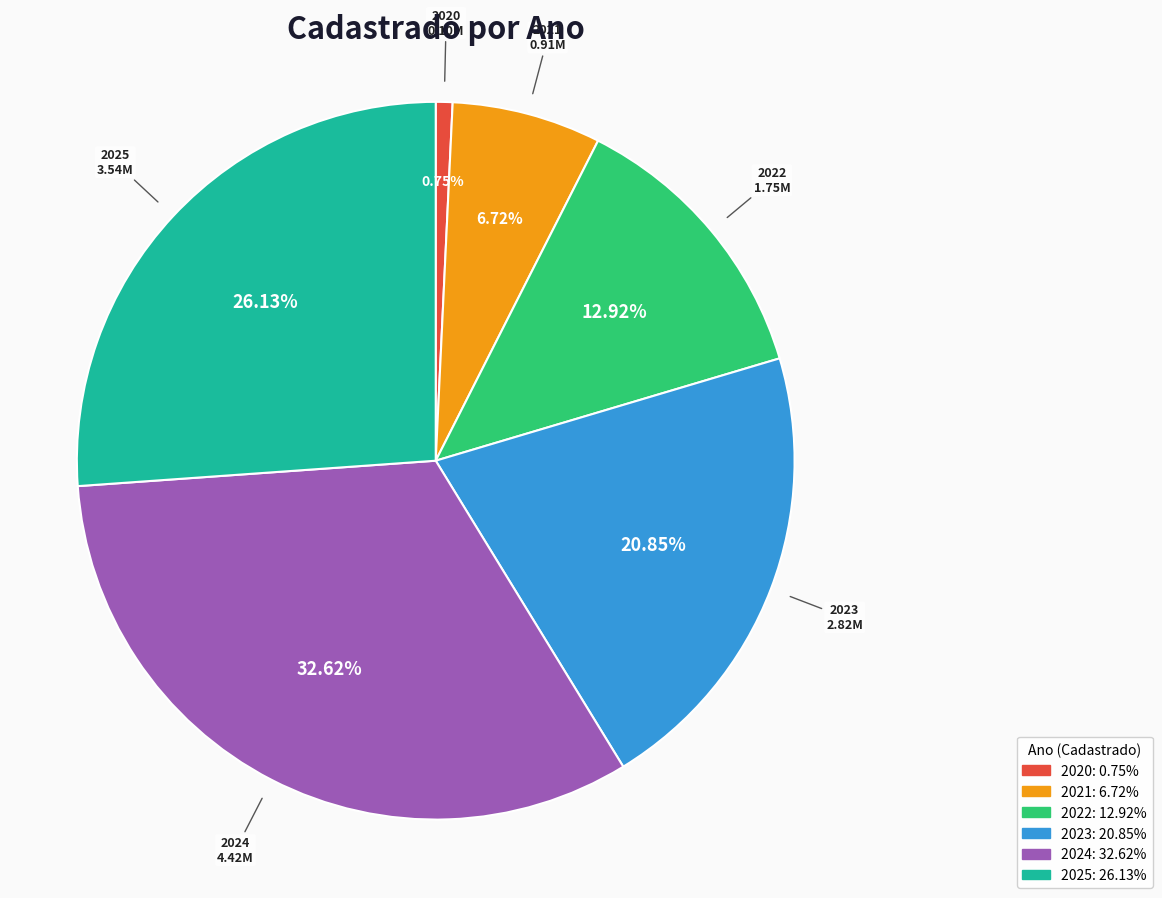

What is the ratio of the value at 2023 to the value at 2022?

1.6